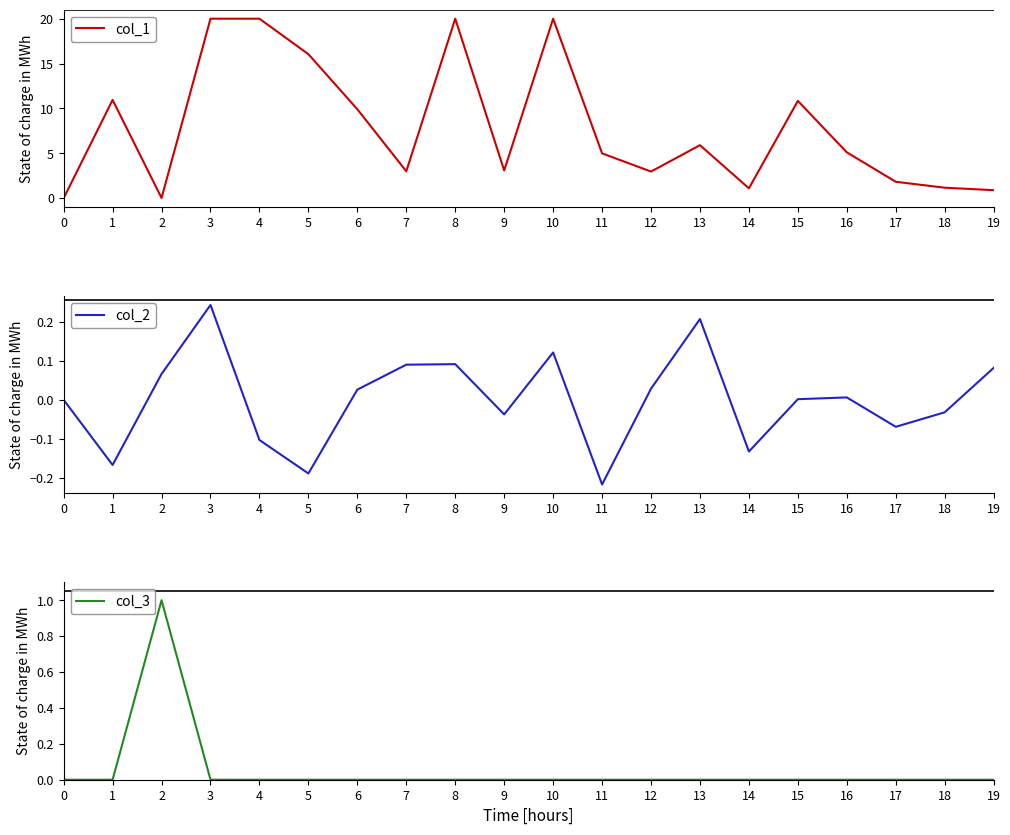

Where do col_2 and col_3 first cross each other?

2 and 3